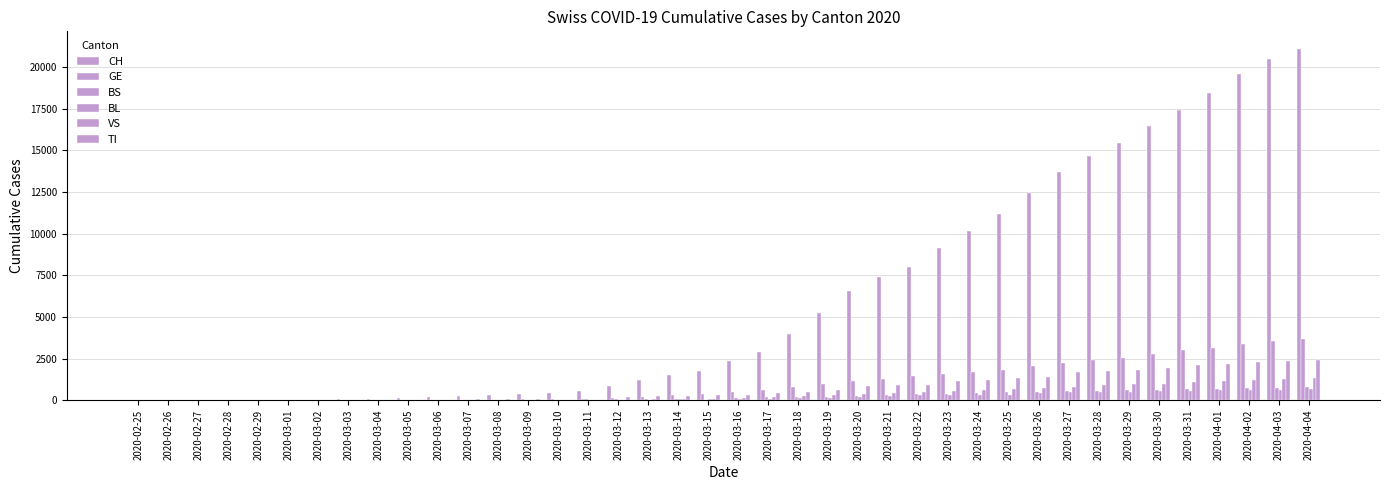

Are the bars grouped side by side (vs. stacked)?

Yes